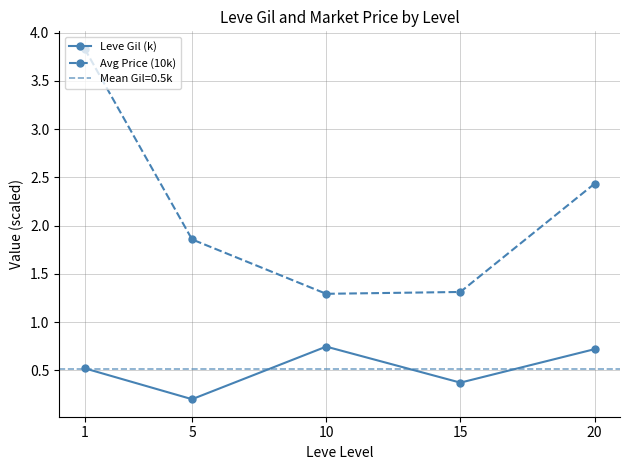

Does the chart have visible grid lines?

Yes